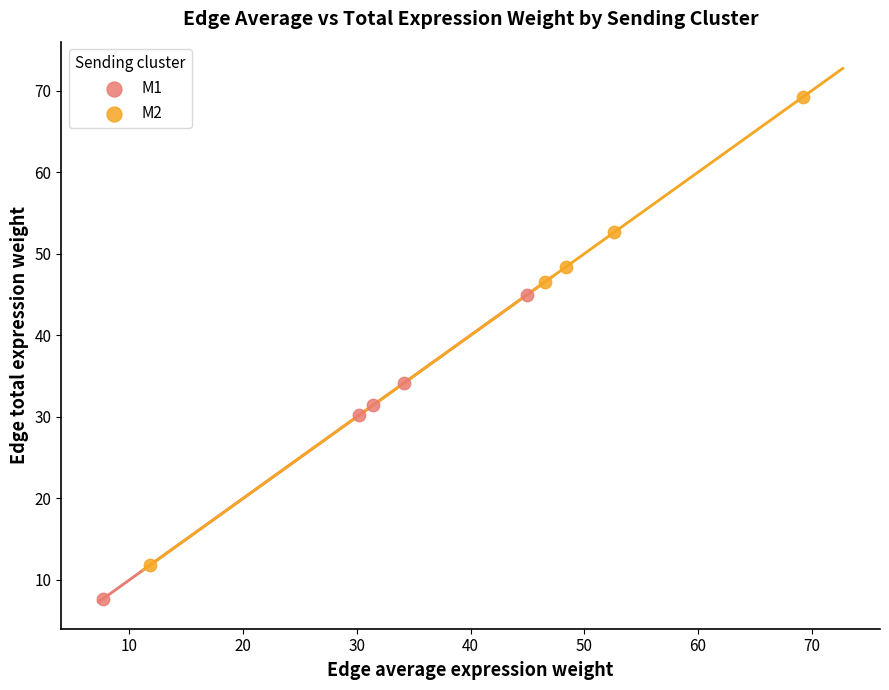

Which series reaches the minimum Y coordinate?

M1